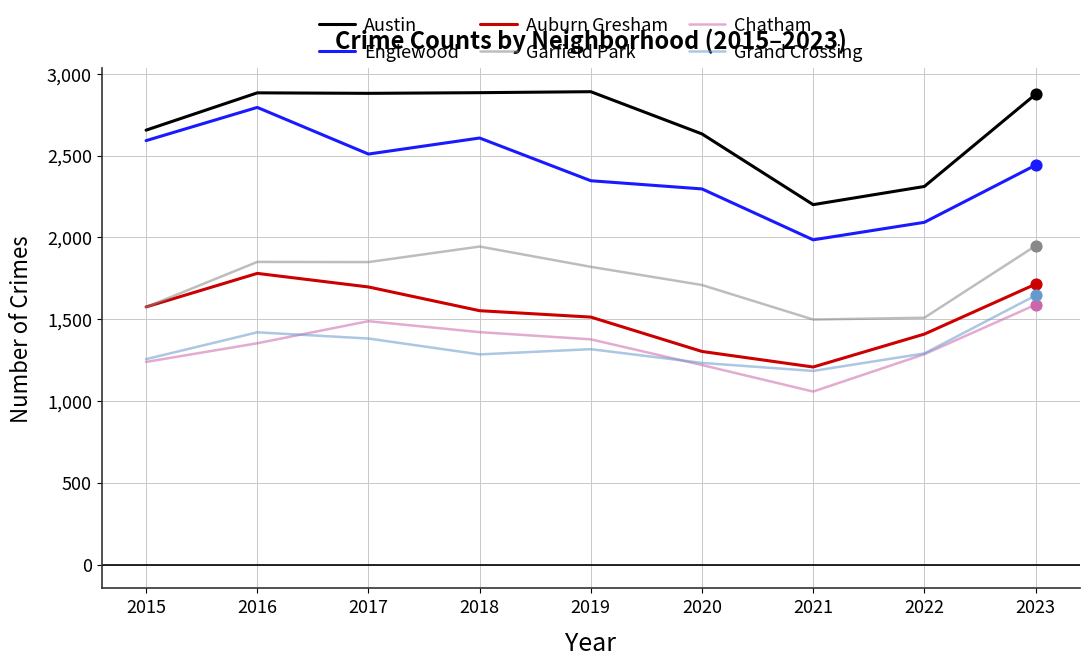

Between 2015 and 2022, which series saw the biggest shift?

Englewood